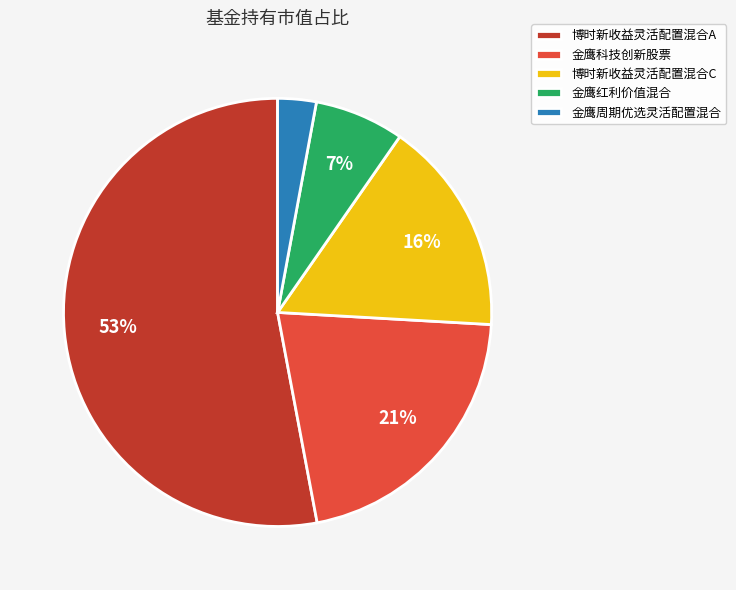

To the nearest percent, what is the average slice percentage?

20%